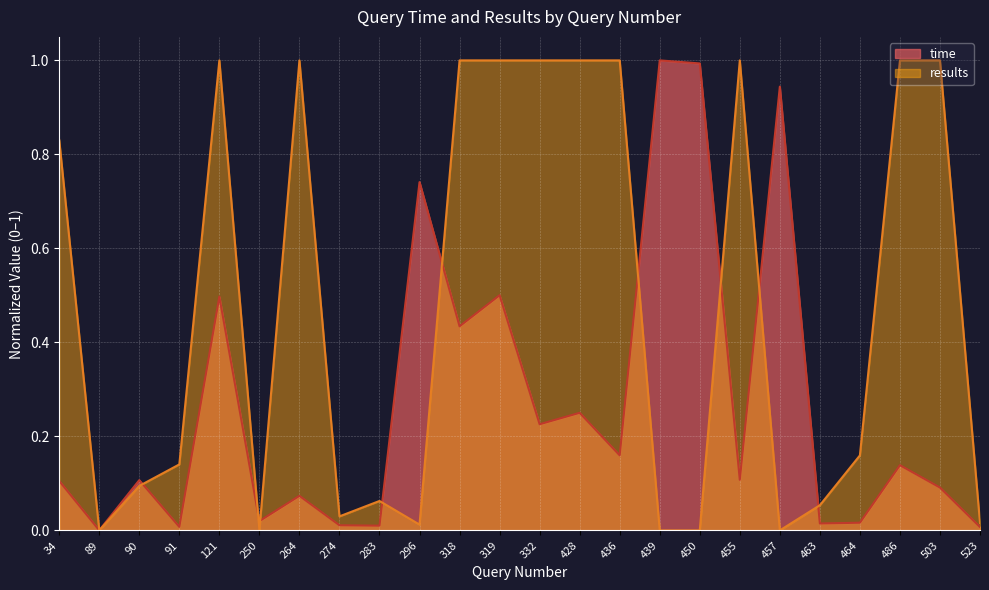

What is the value of the results point at the 15th from the left?

1.0